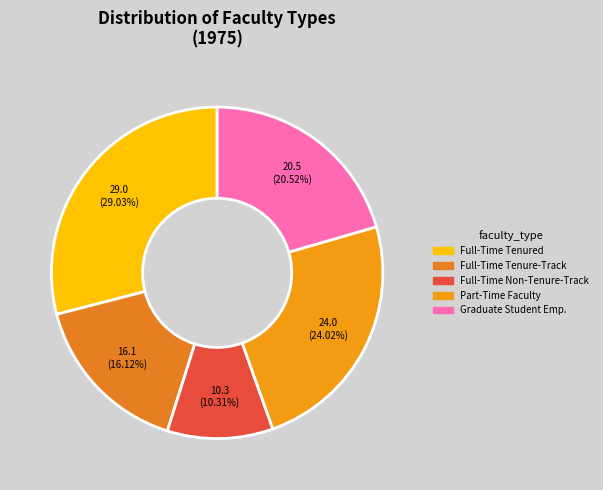

Count the number of slices in the pie.

5